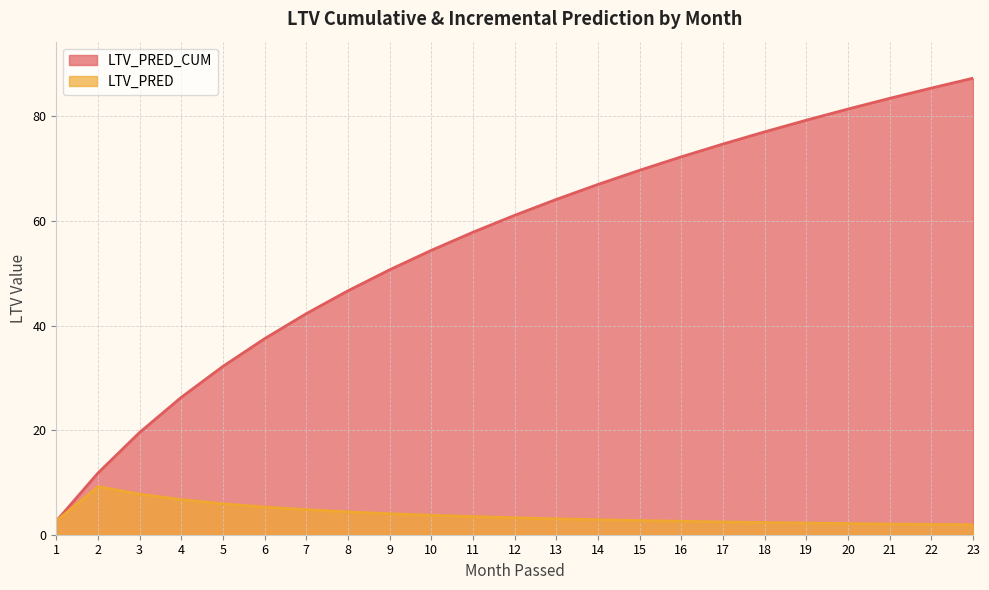

How many distinct data groups are displayed?

2